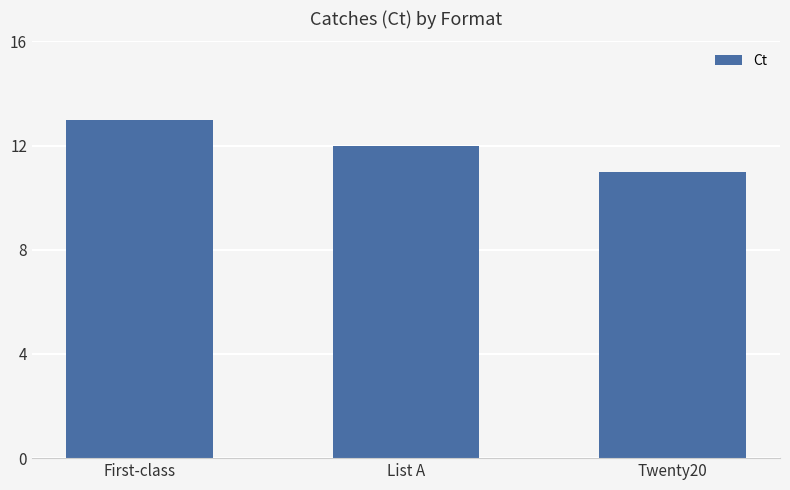

Rank the categories by value from lowest to highest.

Twenty20, List A, First-class